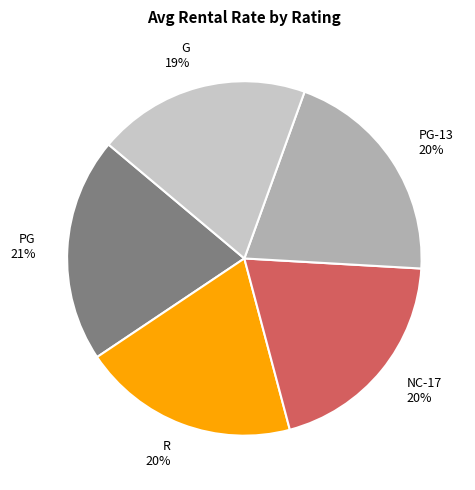

Count the number of slices in the pie.

5